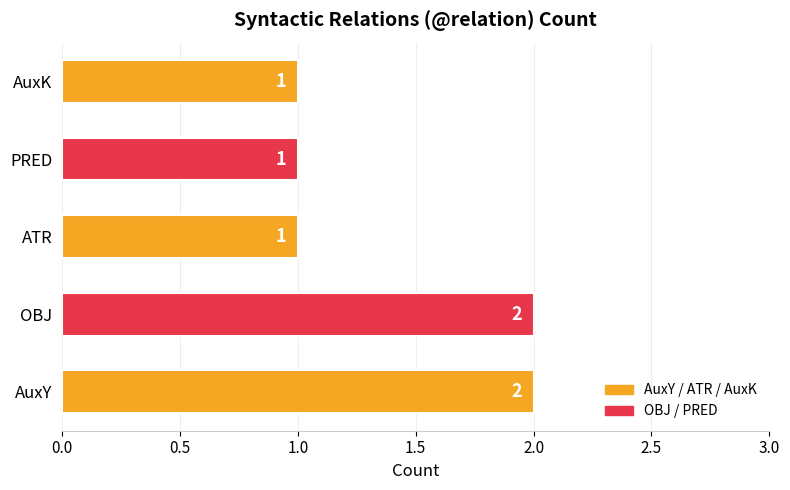

What is the sum of all values?

7